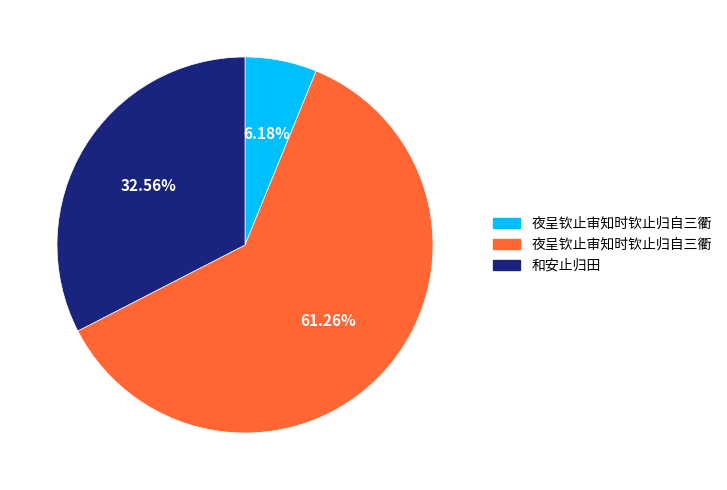

Does any single category account for the majority?

Yes